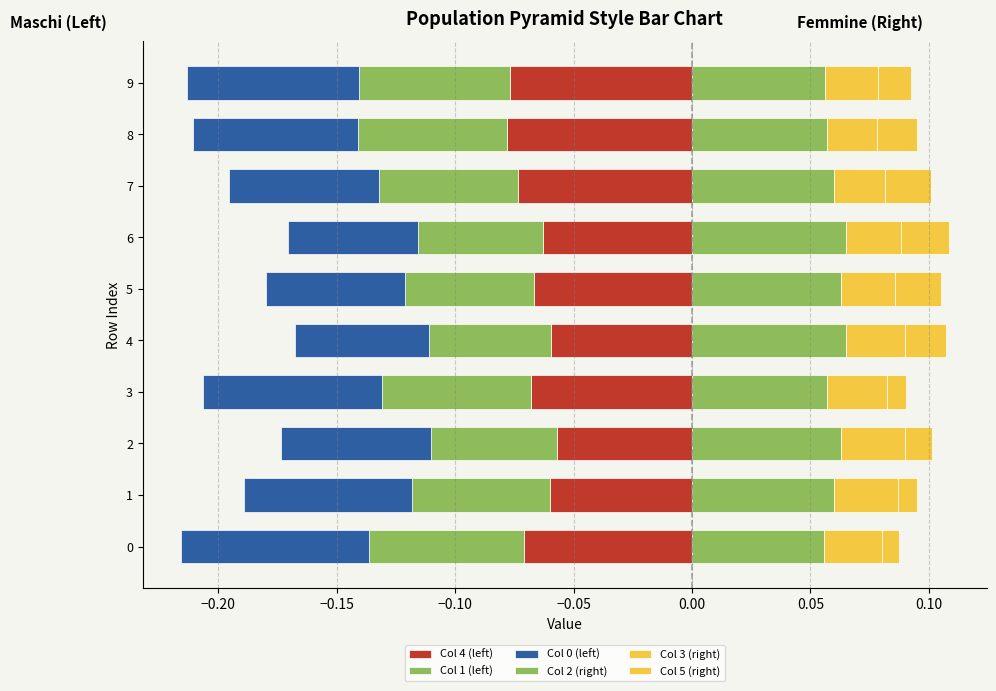

Are the bars horizontal?

Yes